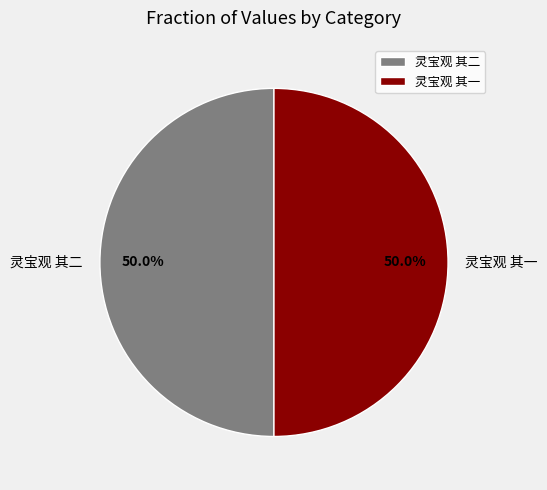

Is the sum of 灵宝观 其二 and 灵宝观 其一 greater than half?

Yes